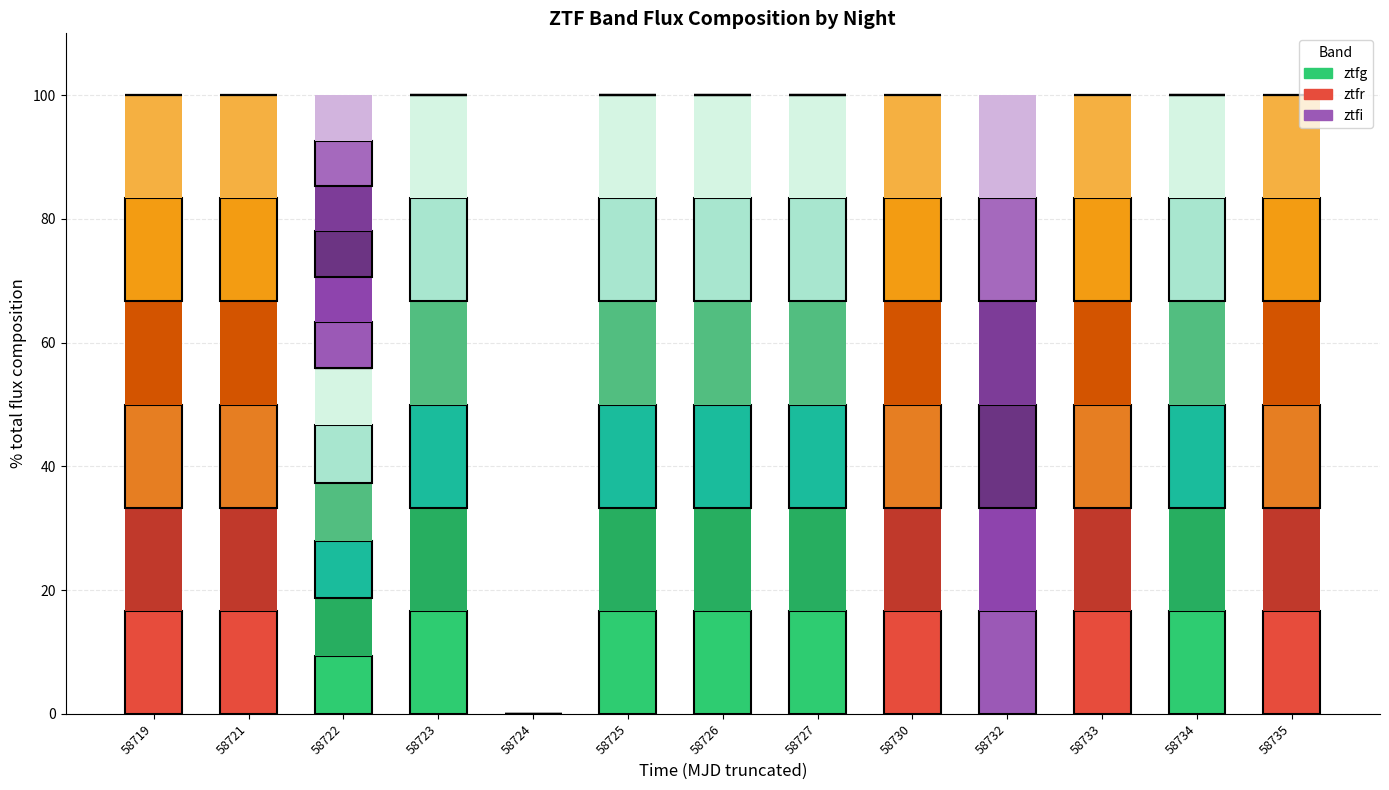

Reading right to left, what are all the values shown in this chart?

ztfg: 0.0	16.7	0.0	0.0	0.0	16.7	16.7	16.7	0.0	16.7	9.3	0.0	0.0
ztfr: 16.7	0.0	16.7	0.0	16.7	0.0	0.0	0.0	0.0	0.0	0.0	16.7	16.7
ztfi: 0.0	0.0	0.0	16.7	0.0	0.0	0.0	0.0	0.0	0.0	7.3	0.0	0.0